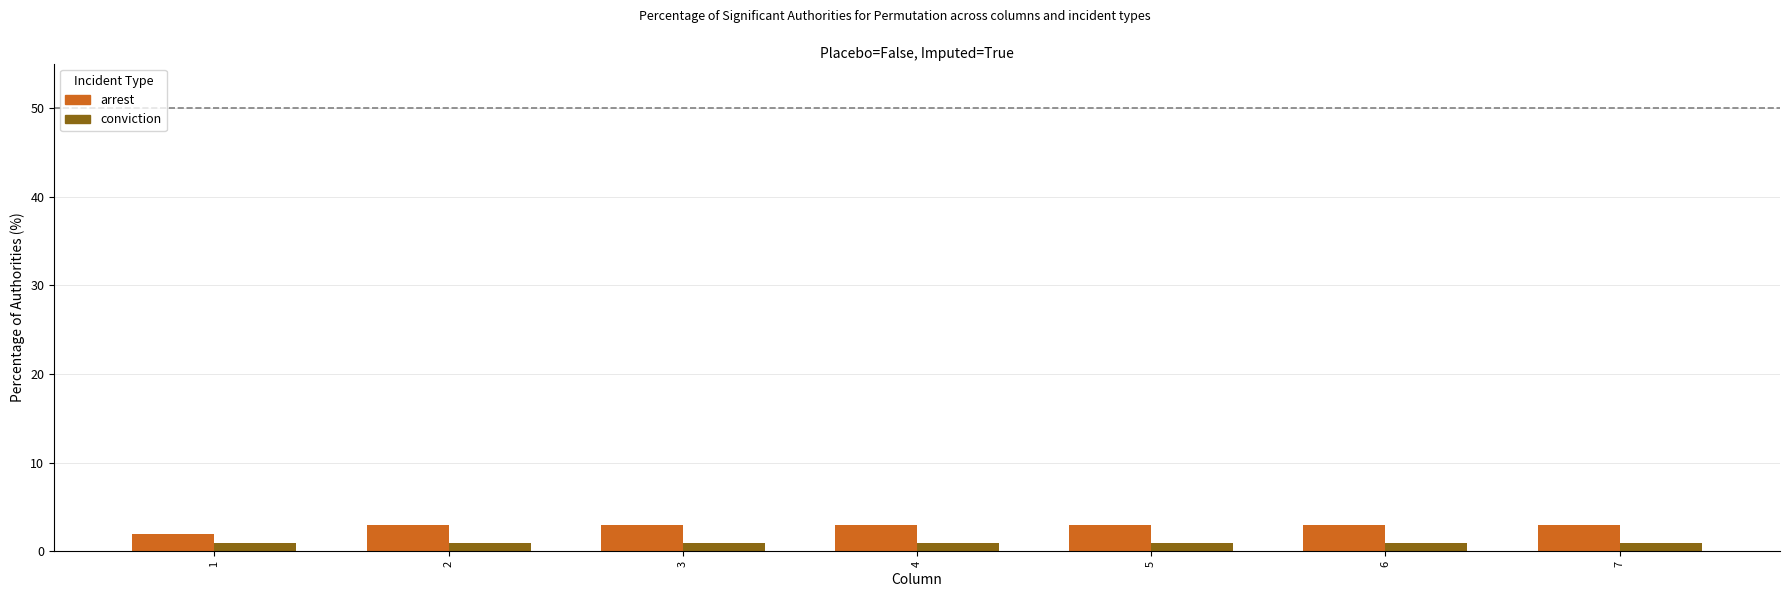

How many series are shown in this chart?

2